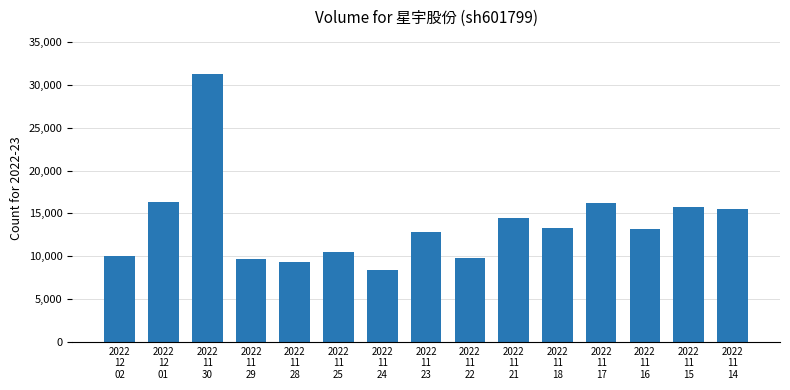

What is the maximum value shown in the chart?

31241